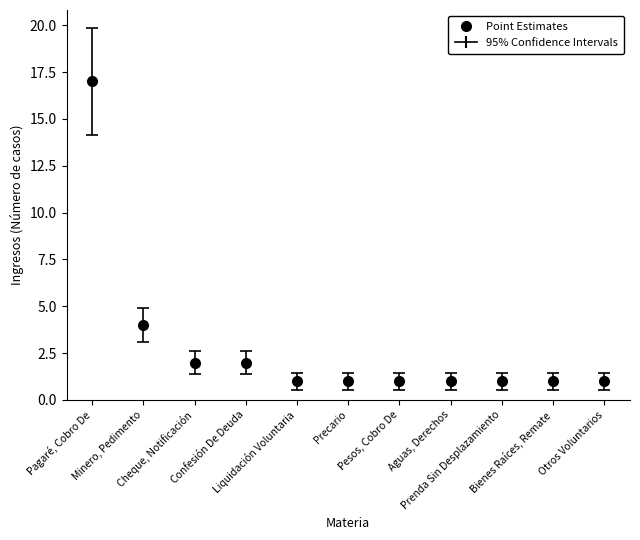

What position from the right is Confesión De Deuda?

8